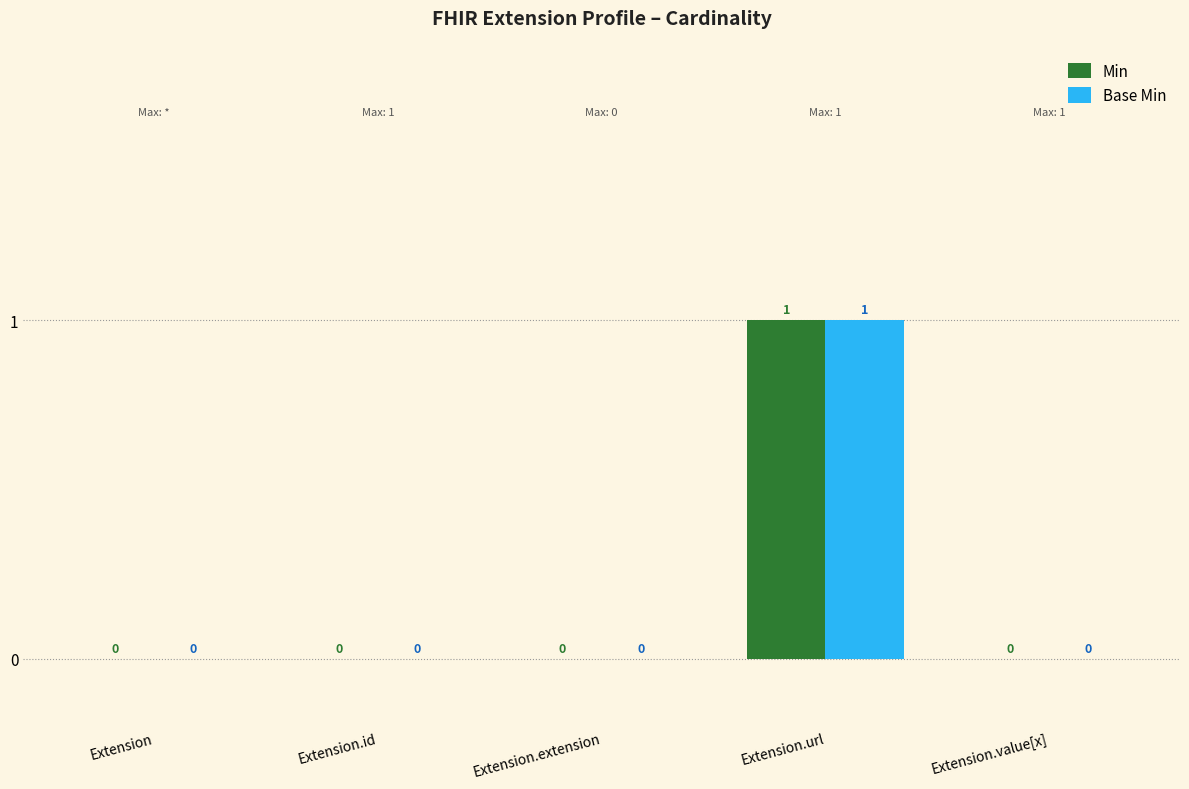

The value of Min at Extension.url is 0. True or false?

False